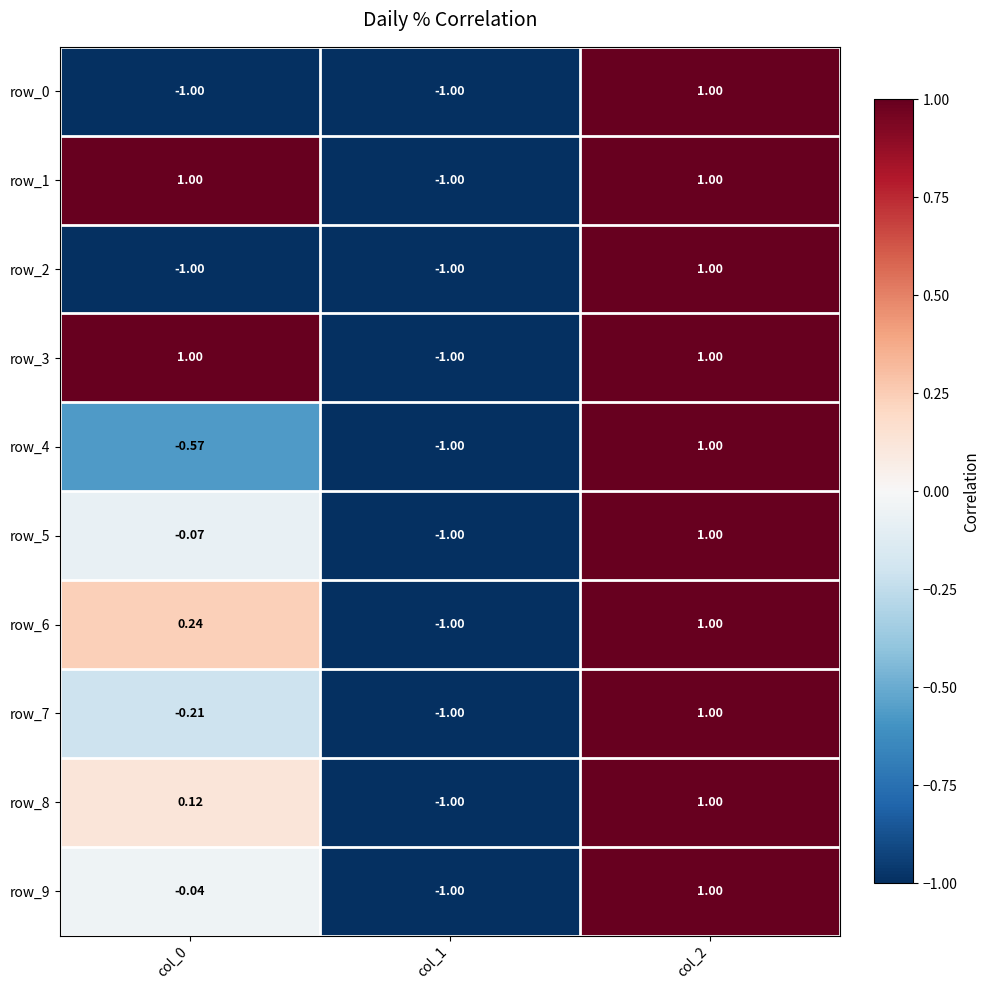

Is the value of row_7 at col_0 greater than the value of row_9 at col_1?

Yes